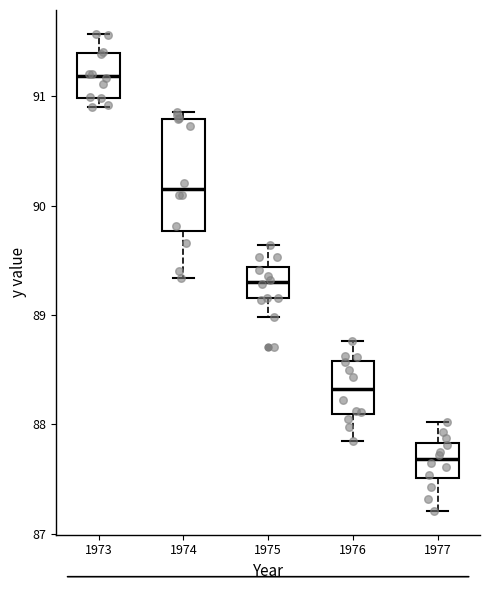

Reading left to right, read every box against the y-axis: the position of its median line, the range the box covers, and the ends of its whiskers. The values are not printed on the chart, so give them approximately, as read against the axis.

1973: median 91.2, box 91.0 to 91.4, whiskers 90.9 to 91.6
1974: median 90.2, box 89.8 to 90.8, whiskers 89.3 to 90.9
1975: median 89.3, box 89.2 to 89.4, whiskers 89.0 to 89.6
1976: median 88.3, box 88.1 to 88.6, whiskers 87.9 to 88.8
1977: median 87.7, box 87.5 to 87.8, whiskers 87.2 to 88.0